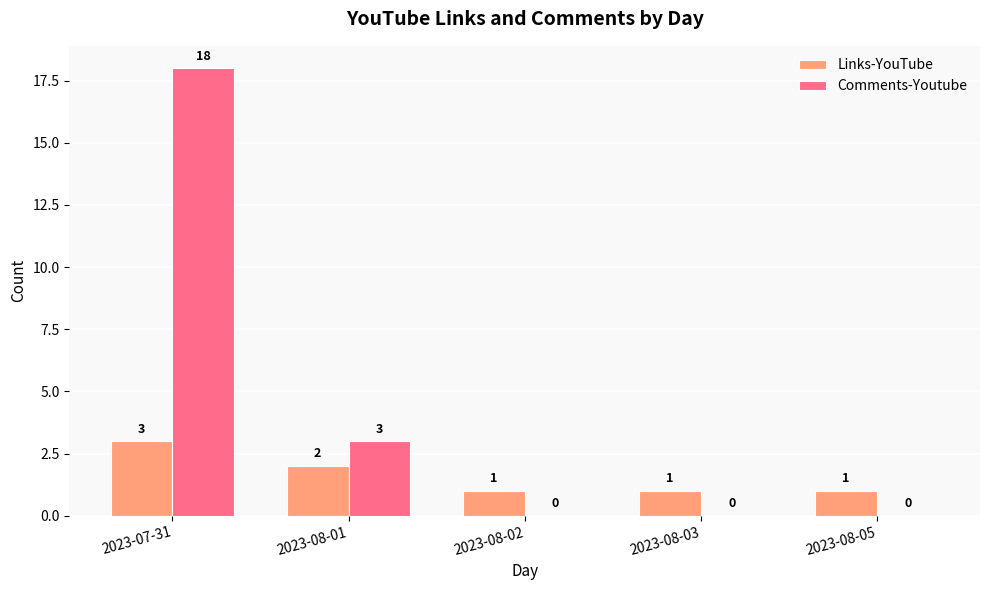

What is the average value of the Comments-Youtube series?

4